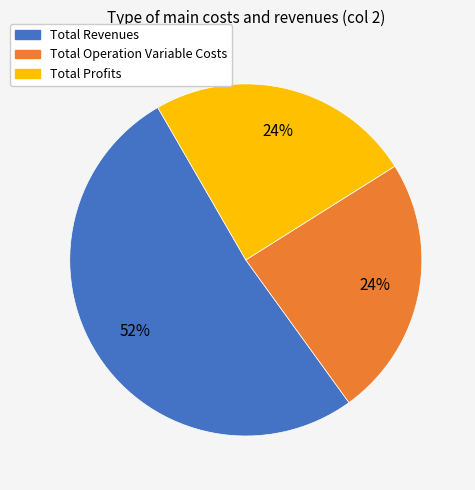

To the nearest percent, what is the difference between the largest and smallest slice percentages?

28%